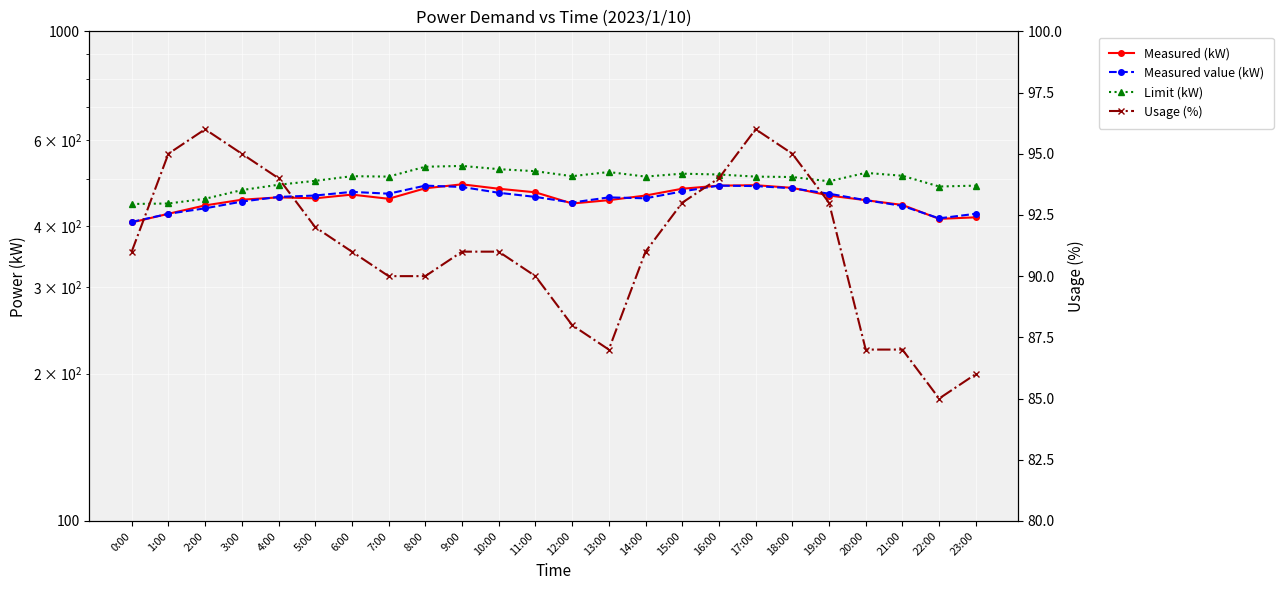

Which category has the highest value in the Measured value (kW) series?

8:00